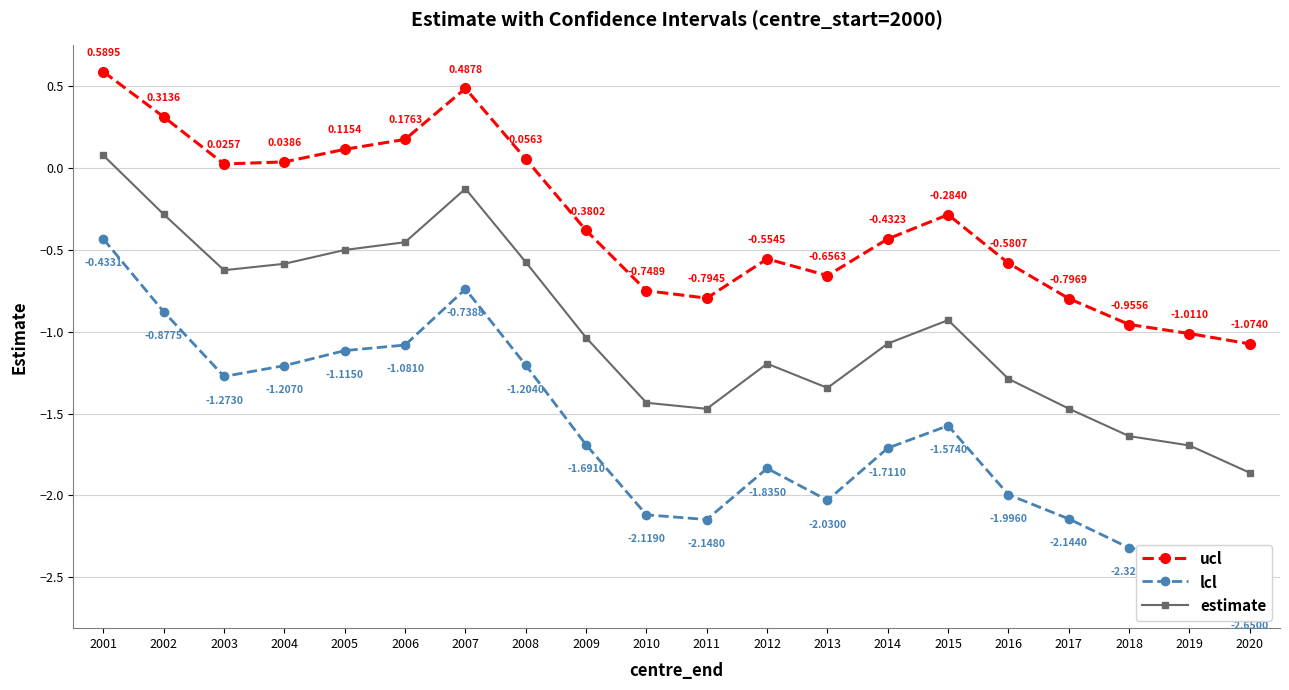

How many values in ucl are above zero?

8